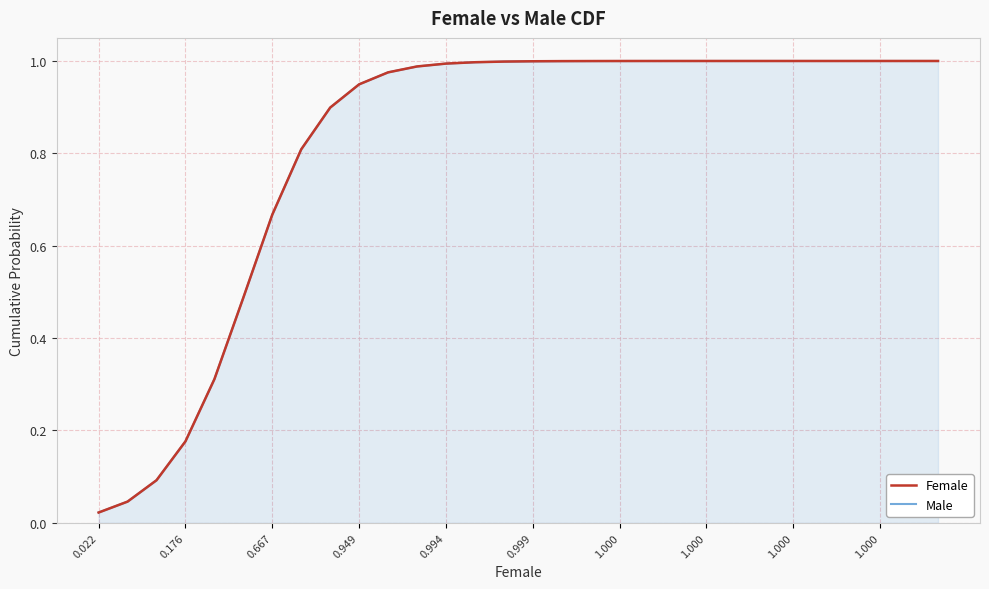

True or false: Female and Male cross at least once.

False